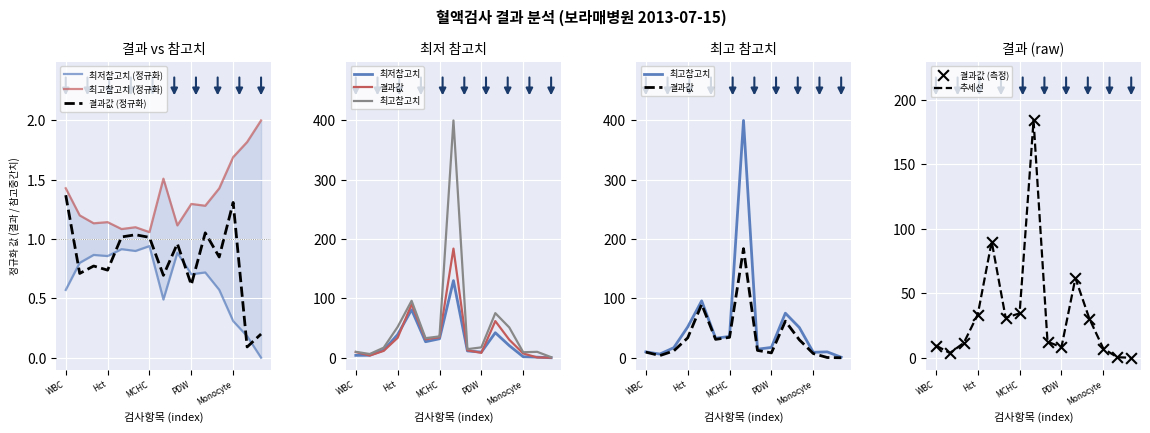

Which series has the largest total across all categories?

최고참고치